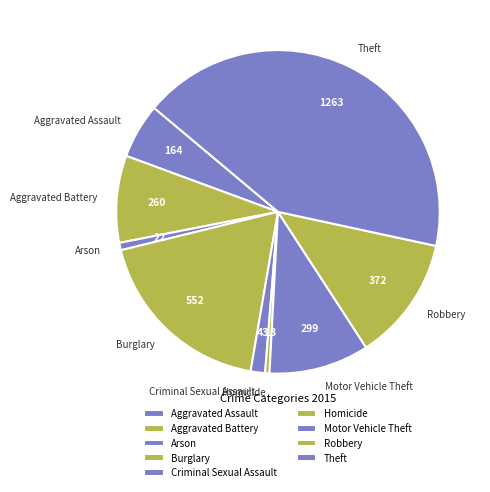

True or false: Criminal Sexual Assault accounts for 11% of the total.

False